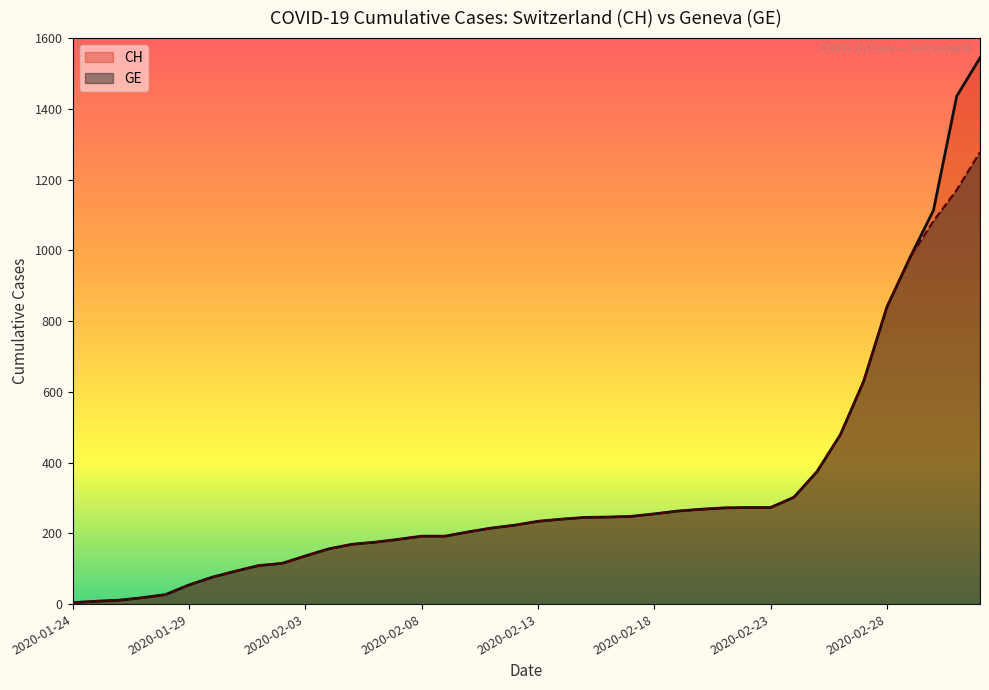

What is the label of the 25th point from the right?

2020-02-08